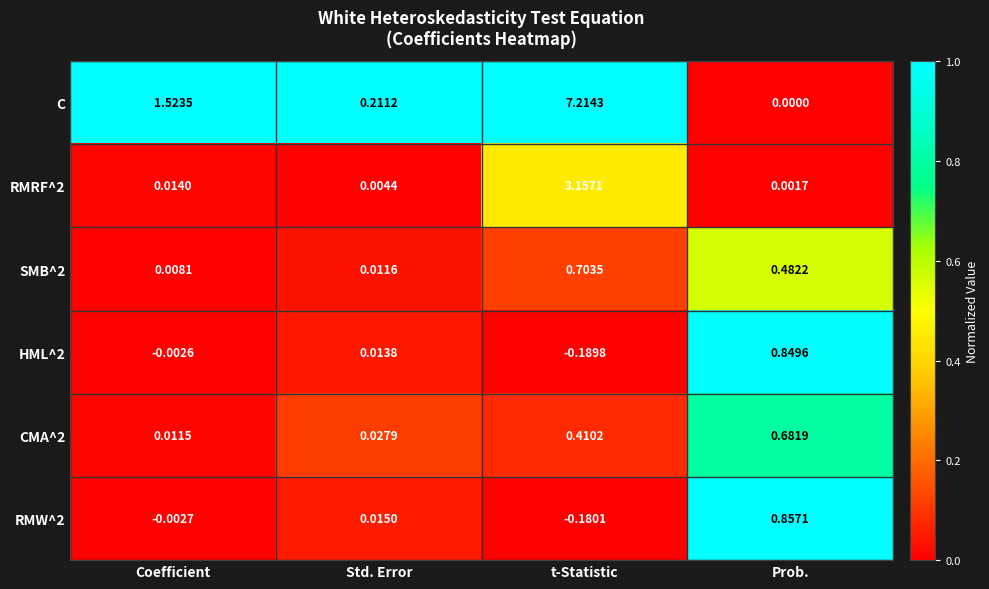

Which category has the lowest value across all series?

t-Statistic